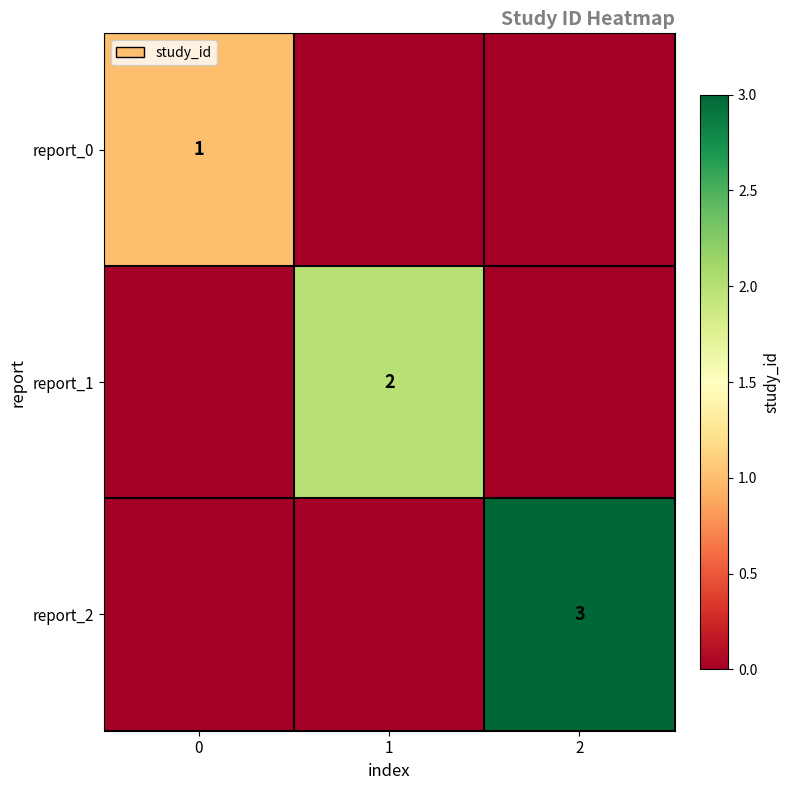

The value of report_2 at 2 is 1. True or false?

False